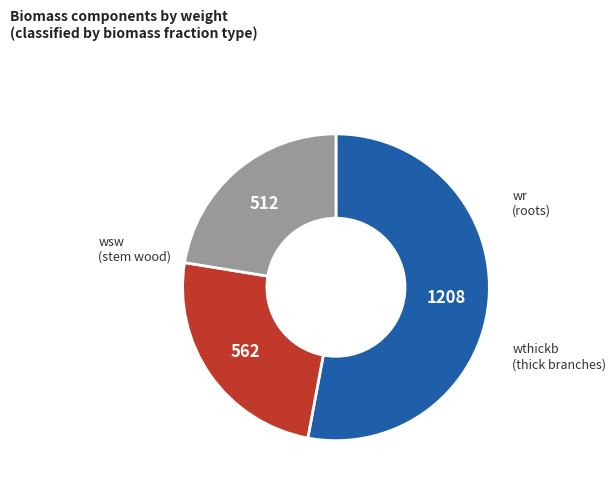

Is there a majority slice in this chart?

Yes